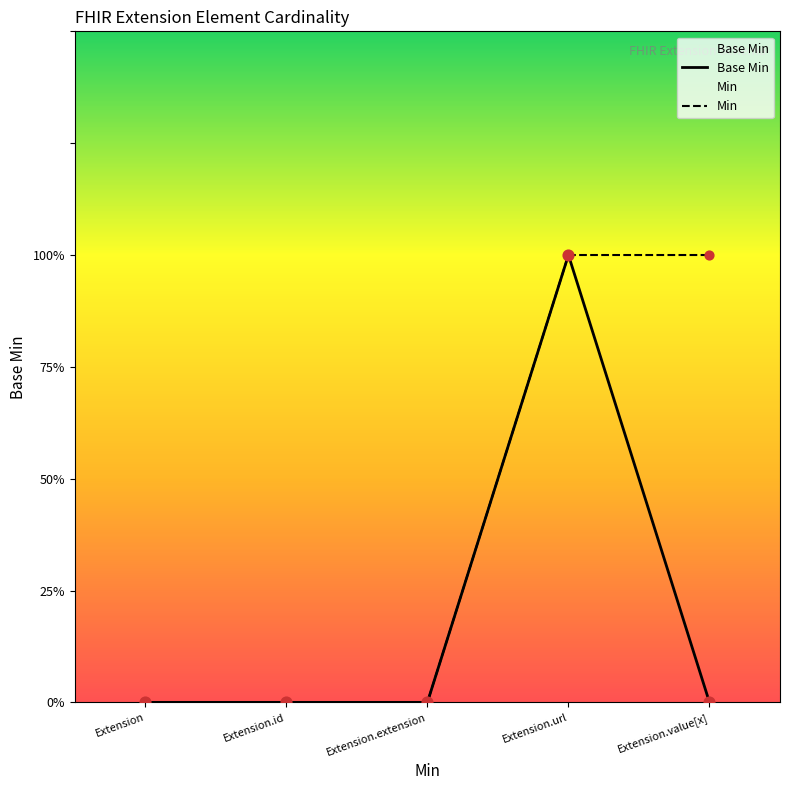

At how many categories does at least one series exceed 0?

2